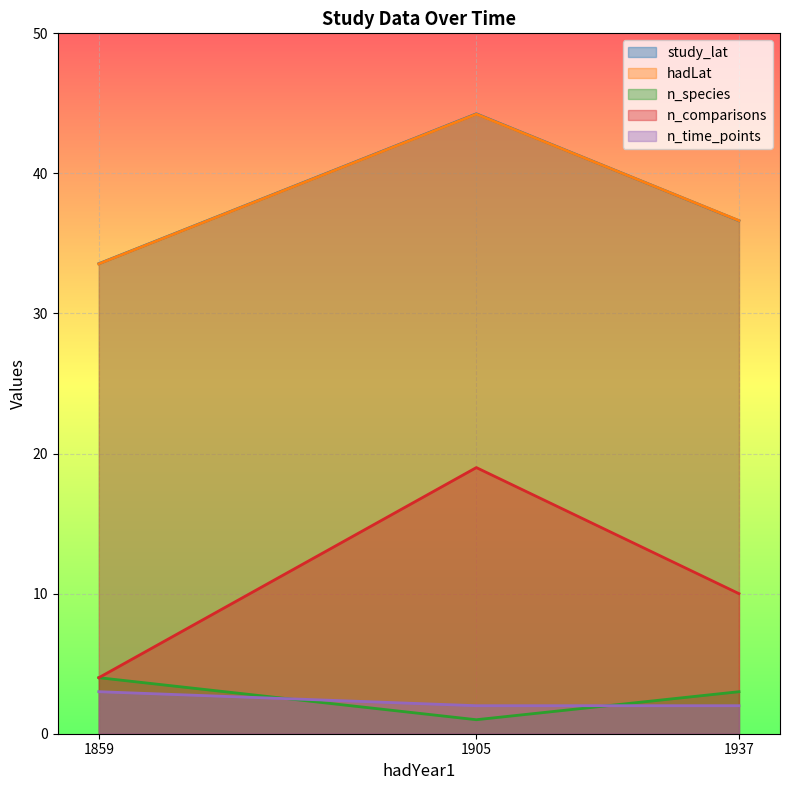

How many data points in n_comparisons are above 10?

1